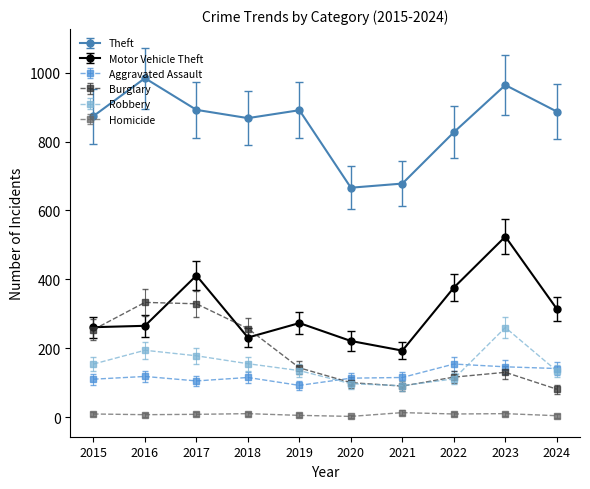

Rank the series by their maximum value, from lowest to highest.

Homicide, Aggravated Assault, Robbery, Burglary, Motor Vehicle Theft, Theft